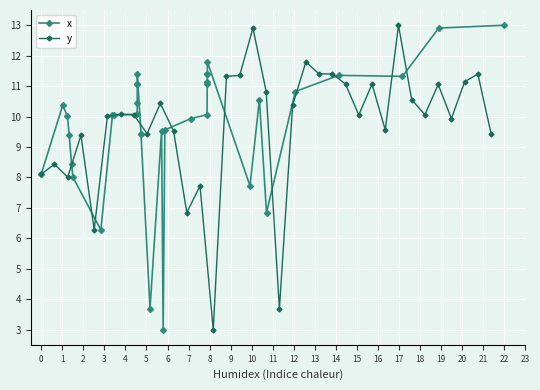

How many interior local peaks does the y series have?

12